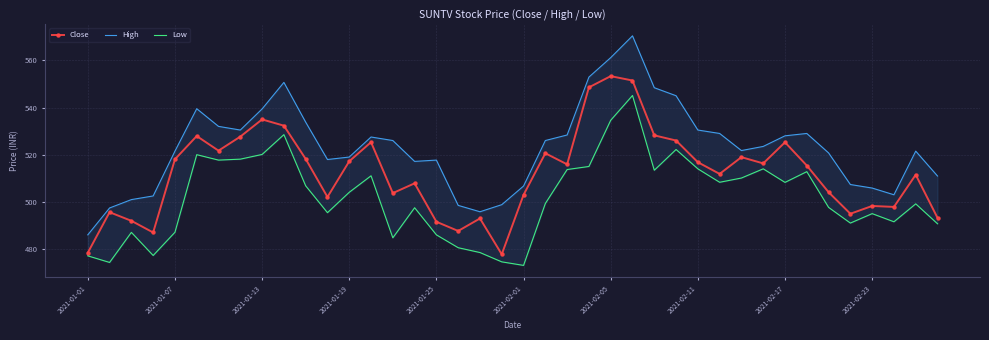

What is the sum of all Close values?

20491.0